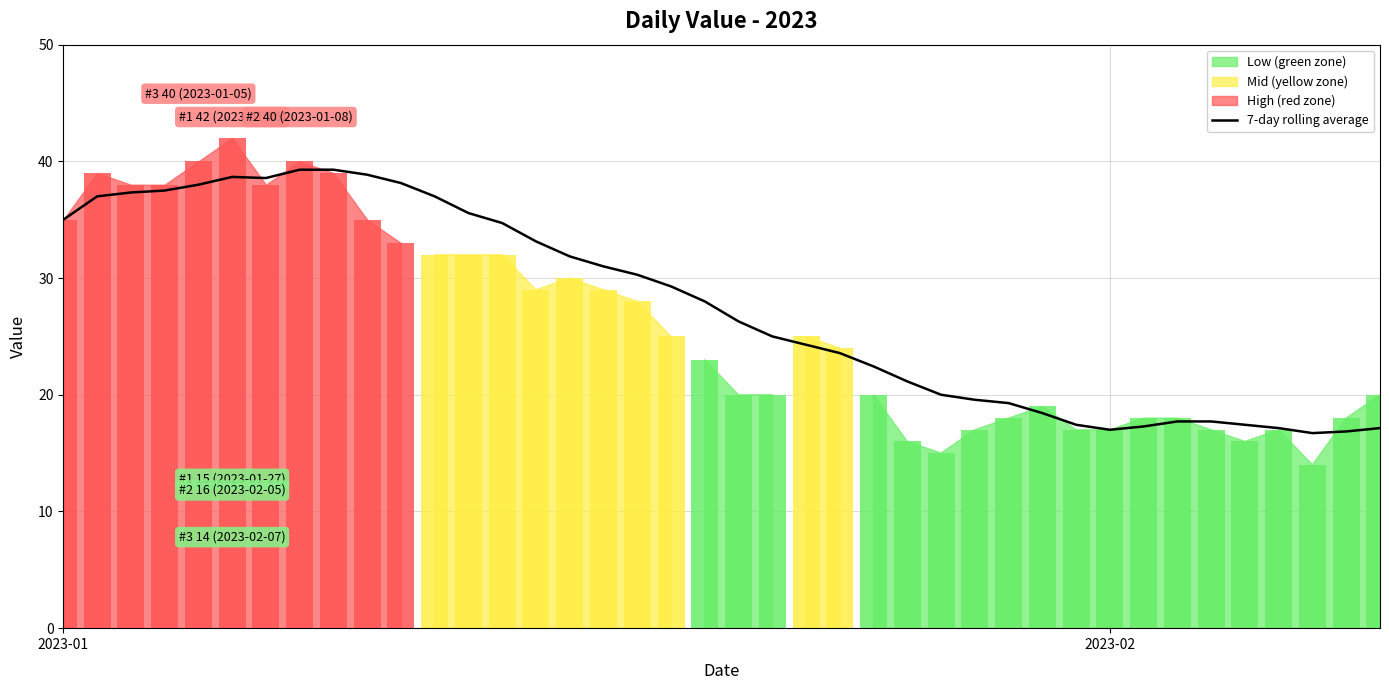

Reading left to right, what are all the values shown in this chart?

35.0	37.0	37.3	37.5	38.0	38.7	38.6	39.3	39.3	38.9	38.1	37.0	35.6	34.7	33.1	31.9	31.0	30.3	29.3	28.0	26.3	25.0	24.3	23.6	22.4	21.1	20.0	19.6	19.3	18.4	17.4	17.0	17.3	17.7	17.7	17.4	17.1	16.7	16.9	17.1